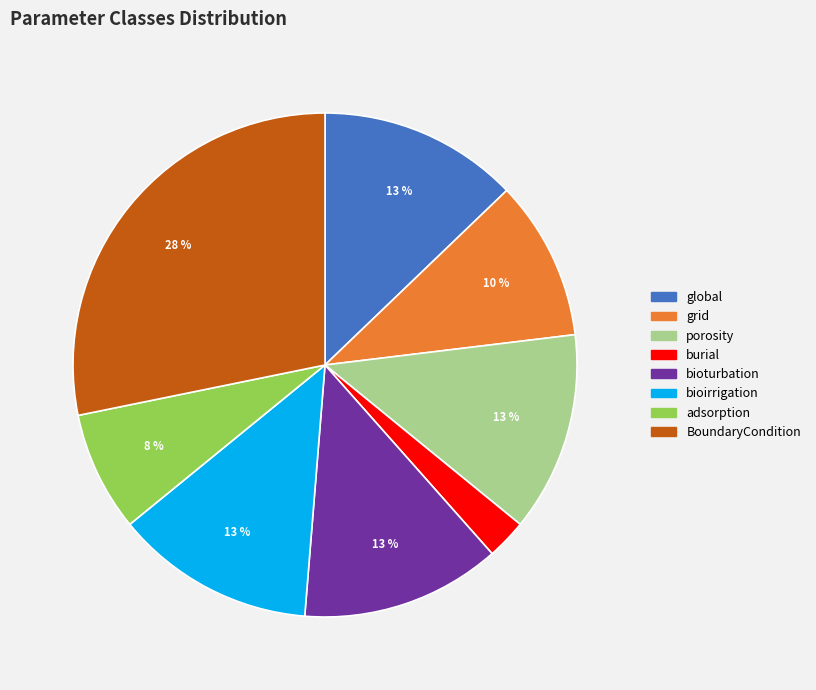

To the nearest percent, what portion does bioturbation represent?

13%